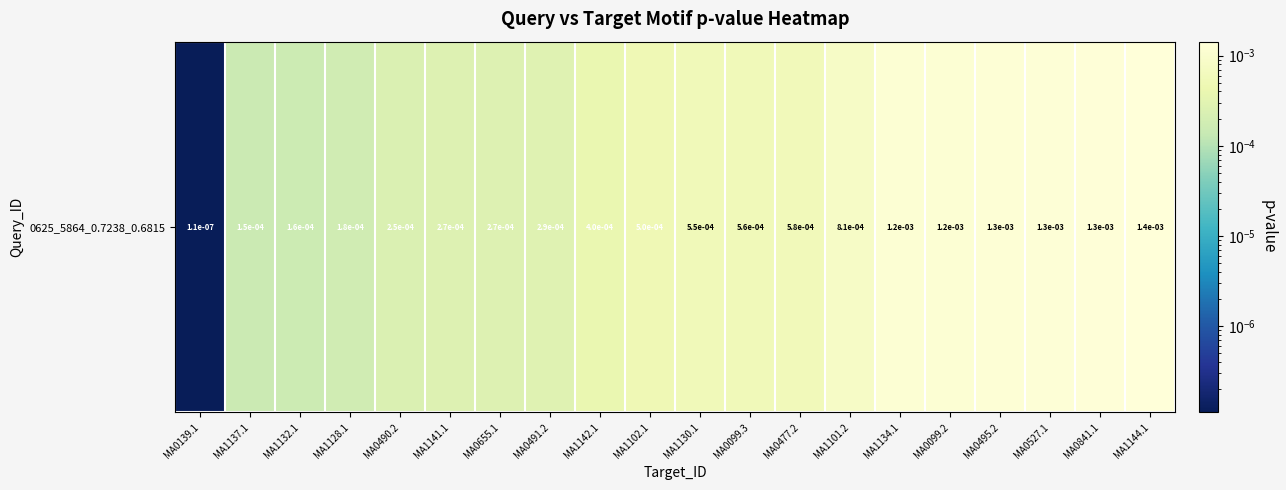

Which label corresponds to the largest value in the chart?

MA1144.1